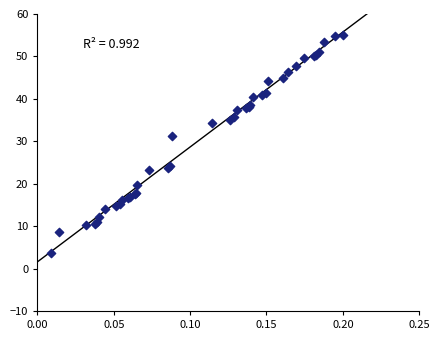

What Y value in the scatter plot is closest to 29?

31.2